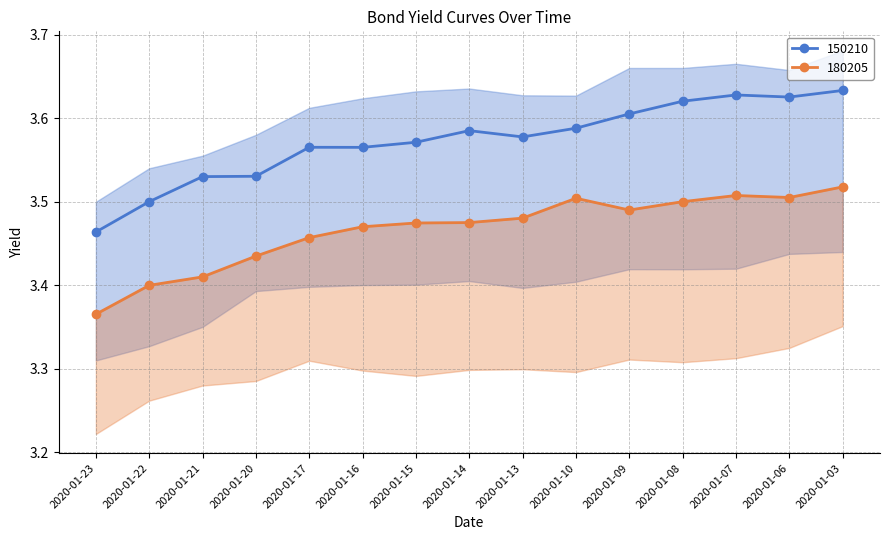

Is it true that 150210 equals 1.1 at 2020-01-20?

False